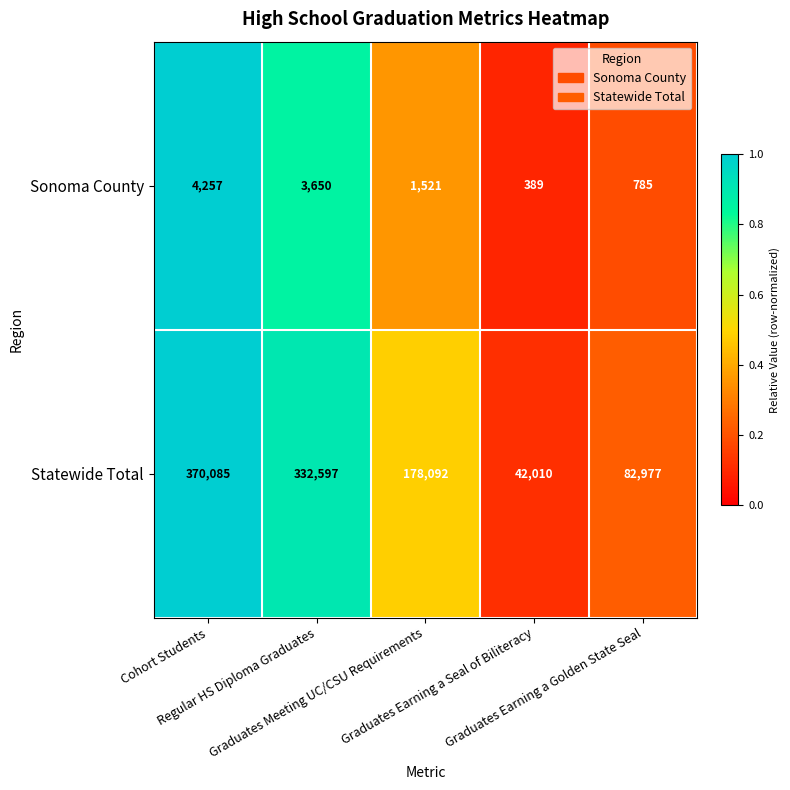

What is the average value of the Sonoma County series?

2120